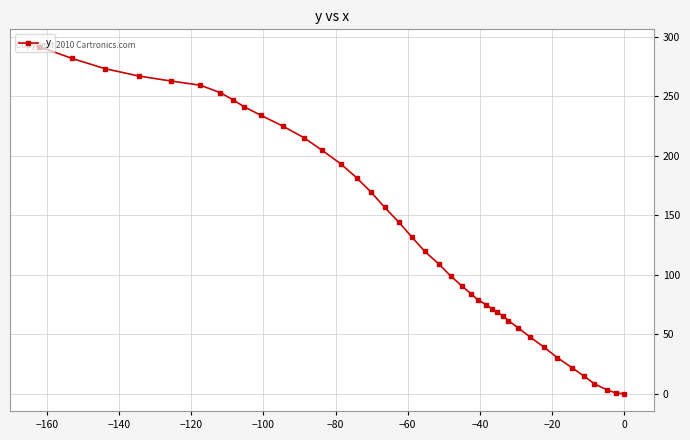

Count the number of categories in the chart.

40